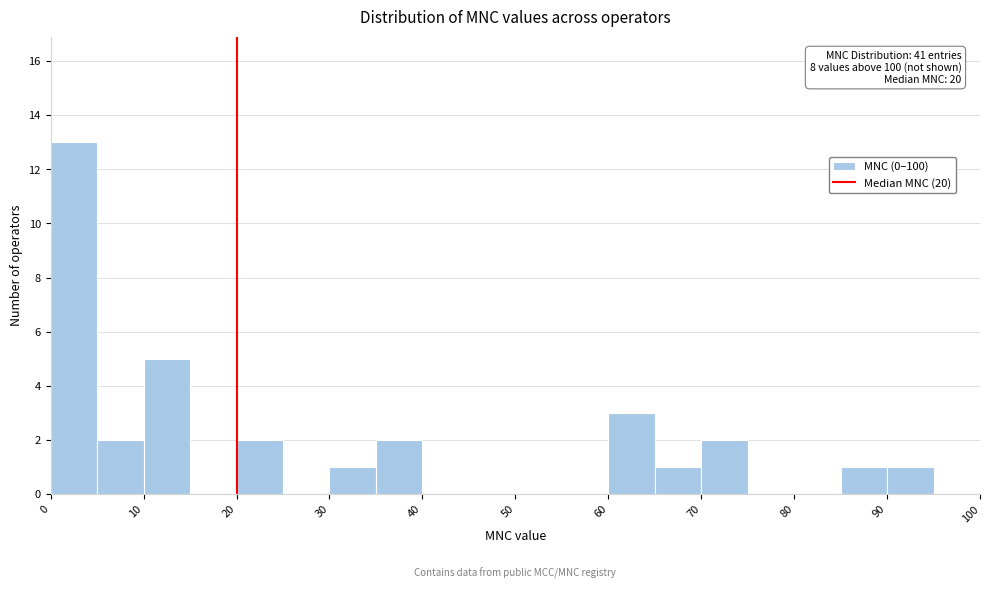

Over which range of the x-axis is the bar tallest?

0 to 5